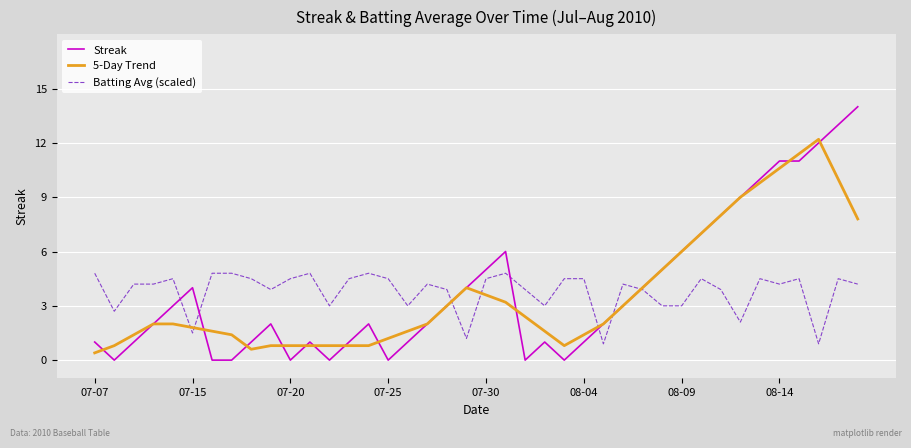

List the series in order of their peak value, lowest first.

Batting Avg (scaled), 5-Day Trend, Streak